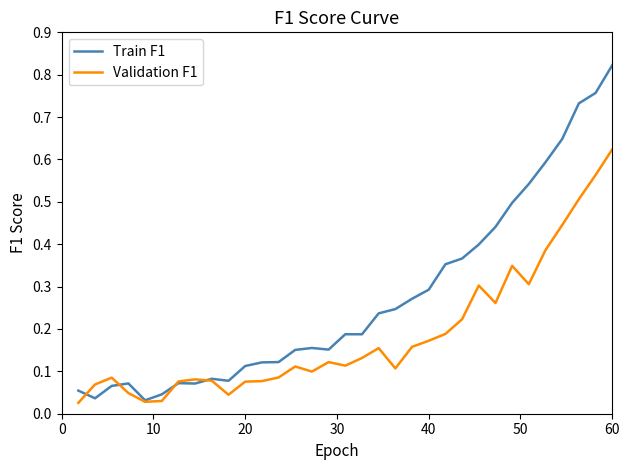

Rank the series by their maximum value, from highest to lowest.

Train F1, Validation F1